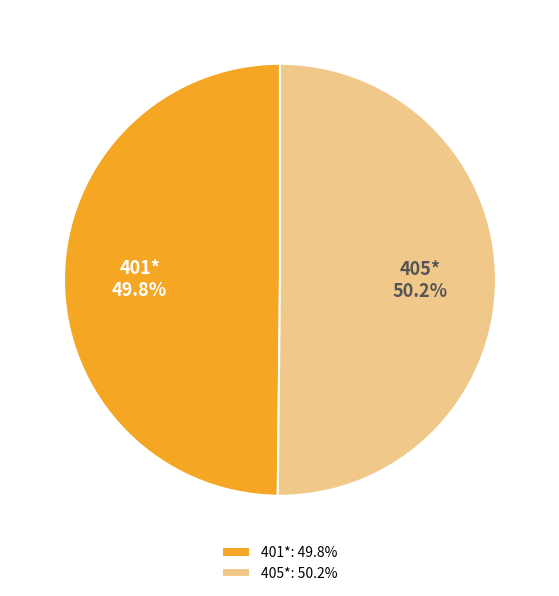

How many segments does this pie chart have?

2